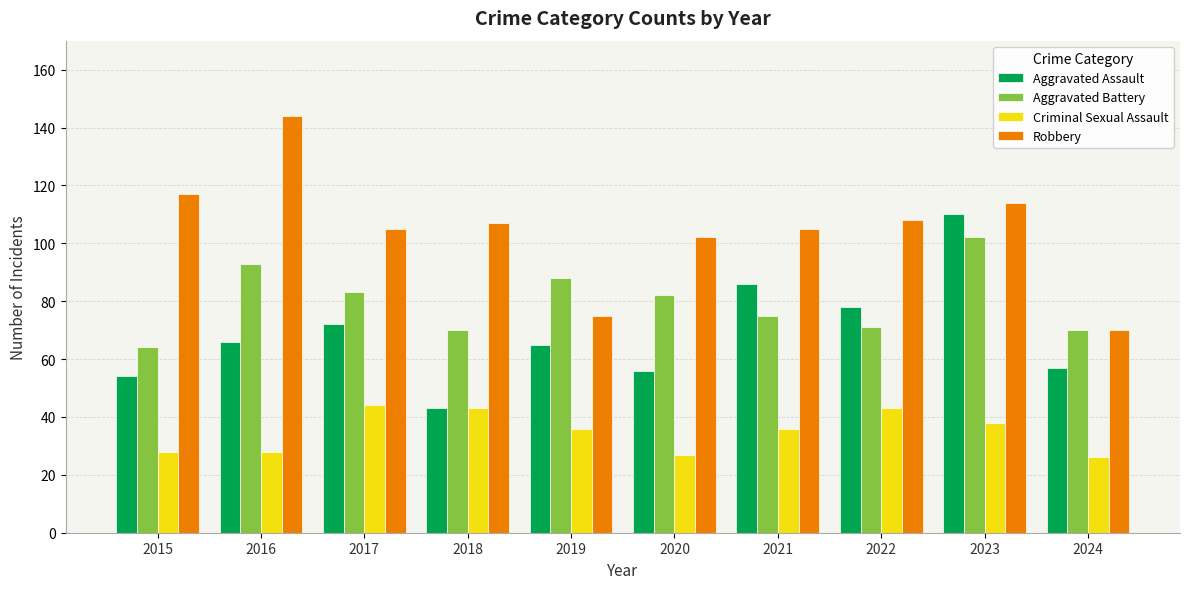

How many distinct data groups are displayed?

4